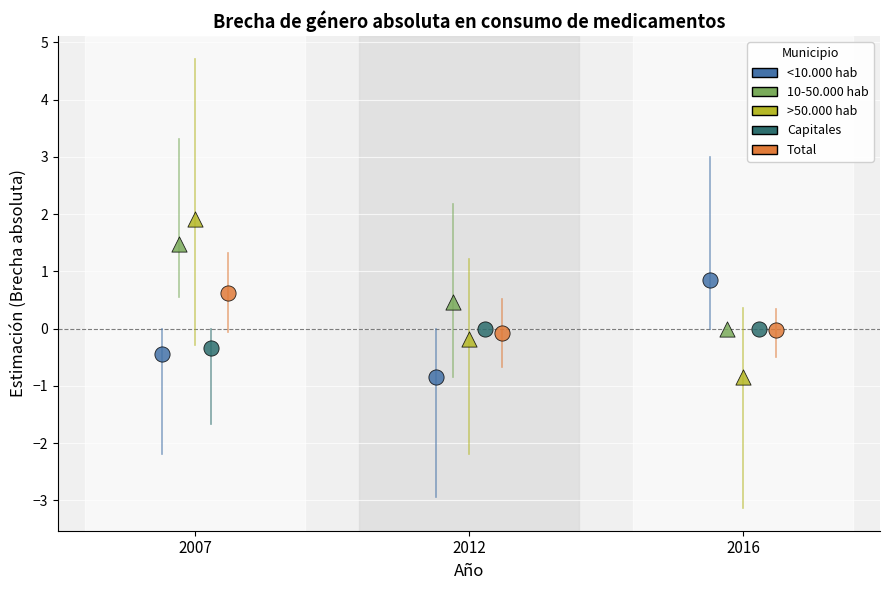

Which series has the widest spread of Y values?

>50.000 hab